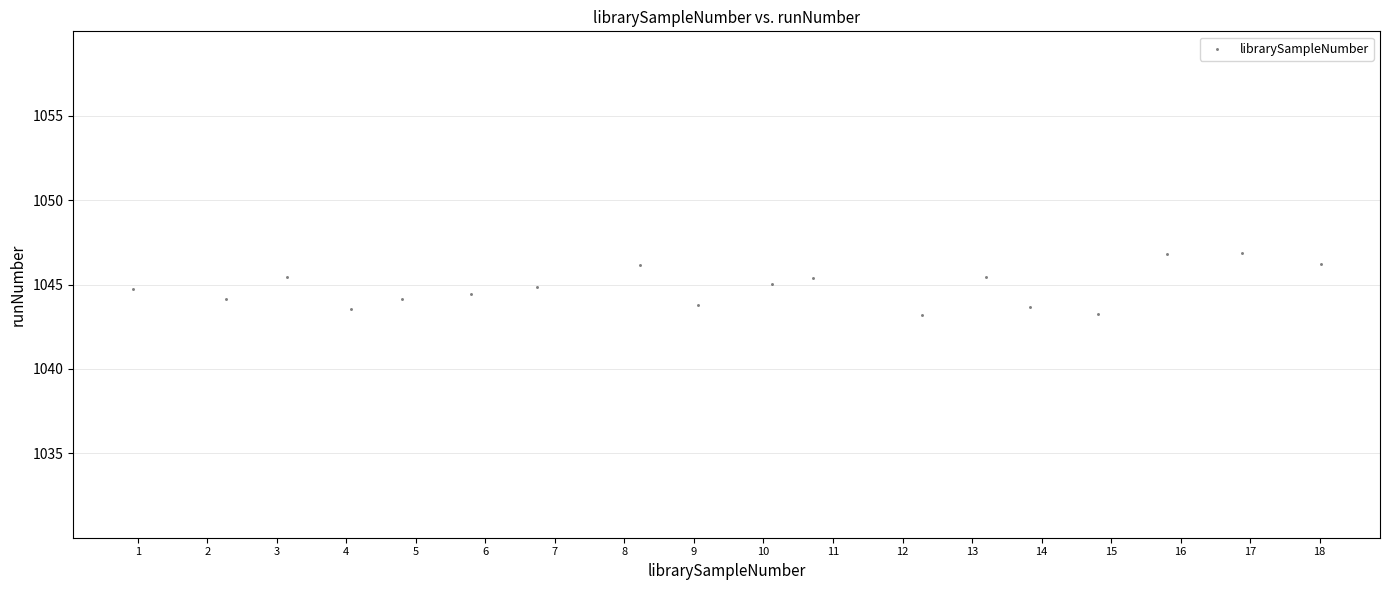

What is the range of Y values (max minus min)?

3.7